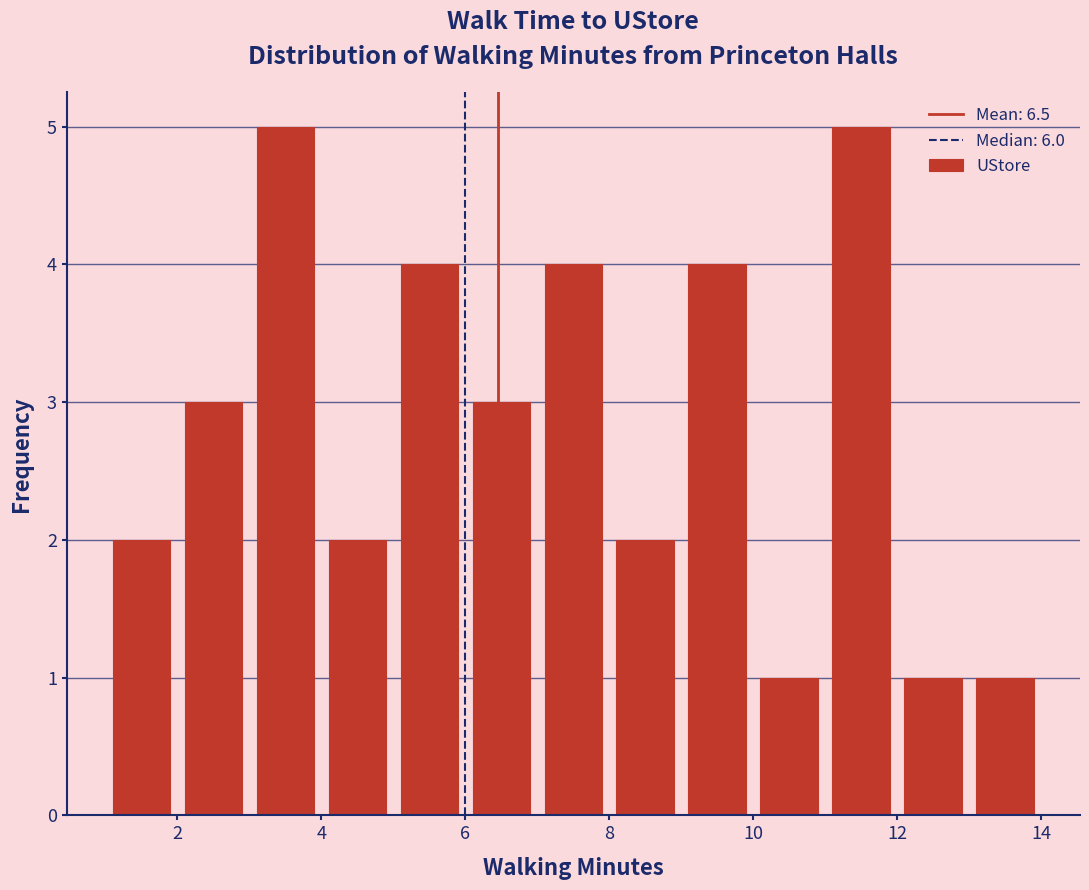

Reading left to right, transcribe this chart: for each bar, give the range it covers on the x-axis and its height. The values are not printed on the chart, so give them approximately, as read against the axis.

1 to 2: 2
2 to 3: 3
3 to 4: 5
4 to 5: 2
5 to 6: 4
6 to 7: 3
7 to 8: 4
8 to 9: 2
9 to 10: 4
10 to 11: 1
11 to 12: 5
12 to 13: 1
13 to 14: 1